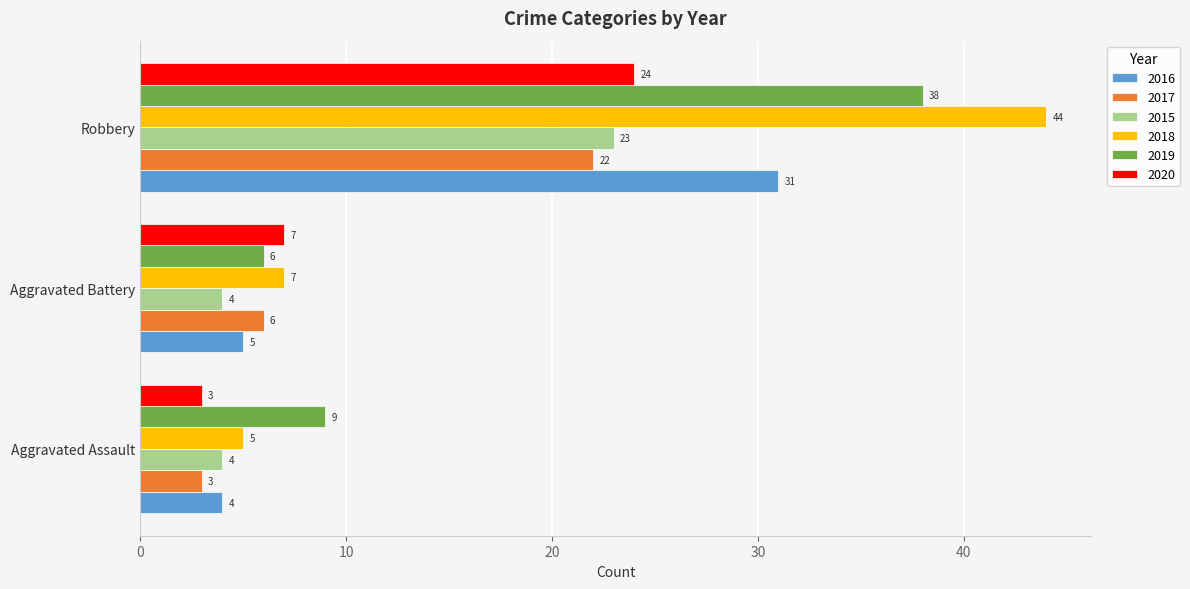

What is the sum of all 2016 values?

40